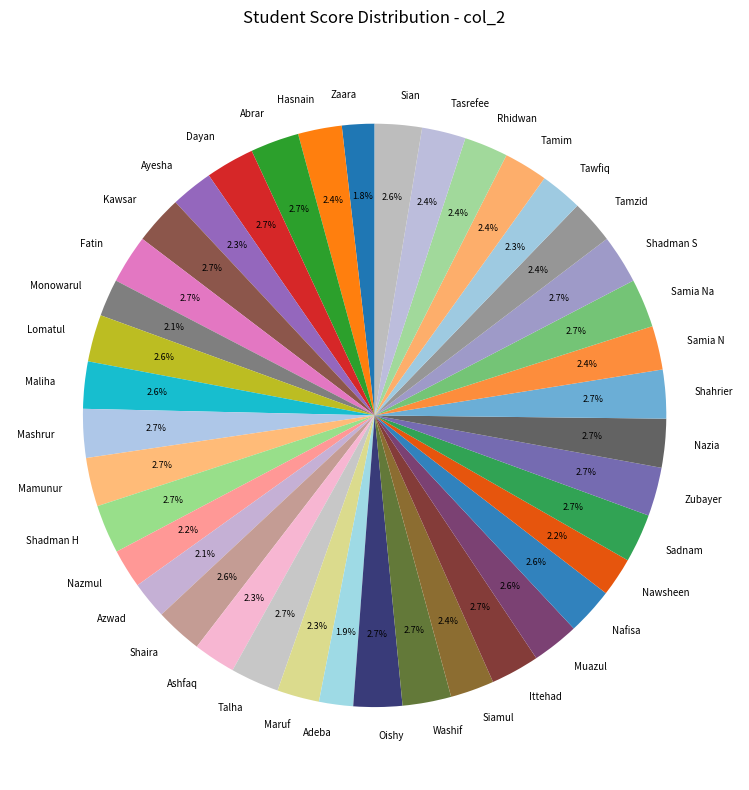

Is there any slice that represents more than half of the pie?

No